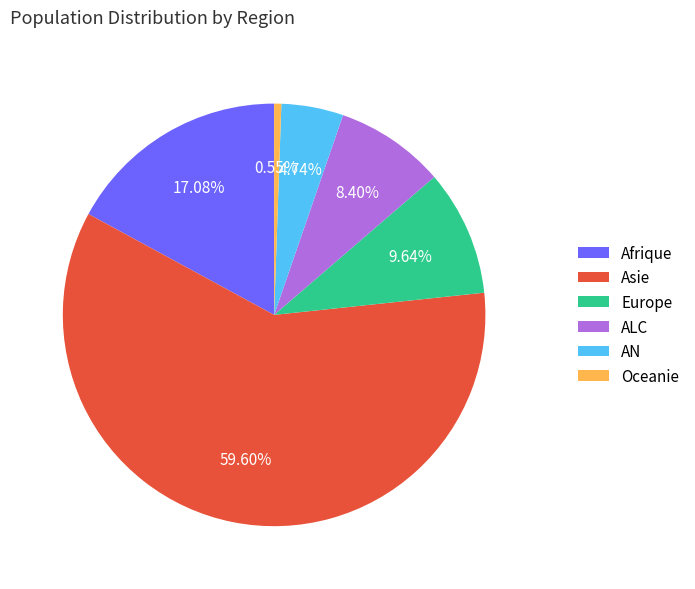

Is the sum of Afrique and ALC greater than half?

No